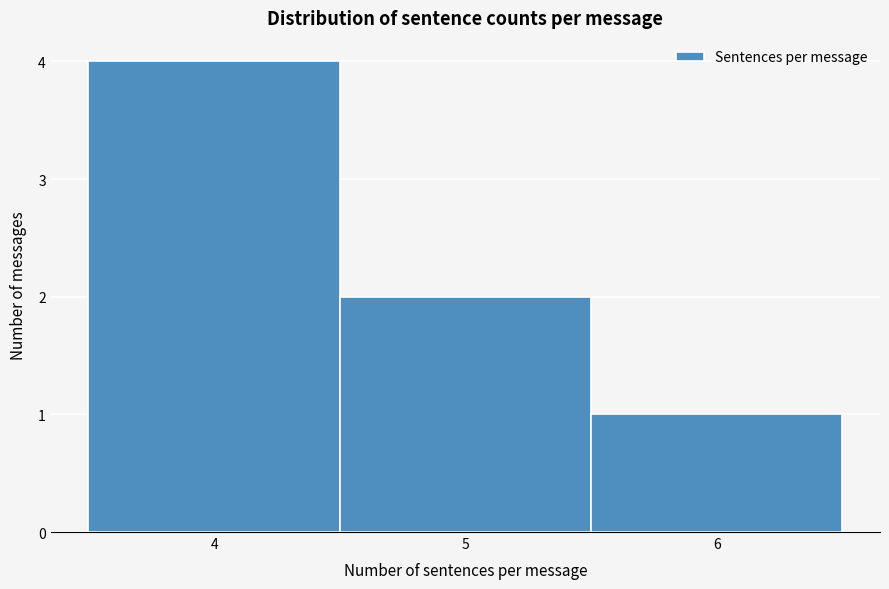

Reading left to right, list every bar in this chart as the range it spans on the x-axis followed by its height. The values are not printed on the chart, so give them approximately, as read against the axis.

3.5 to 4.5: 4
4.5 to 5.5: 2
5.5 to 6.5: 1